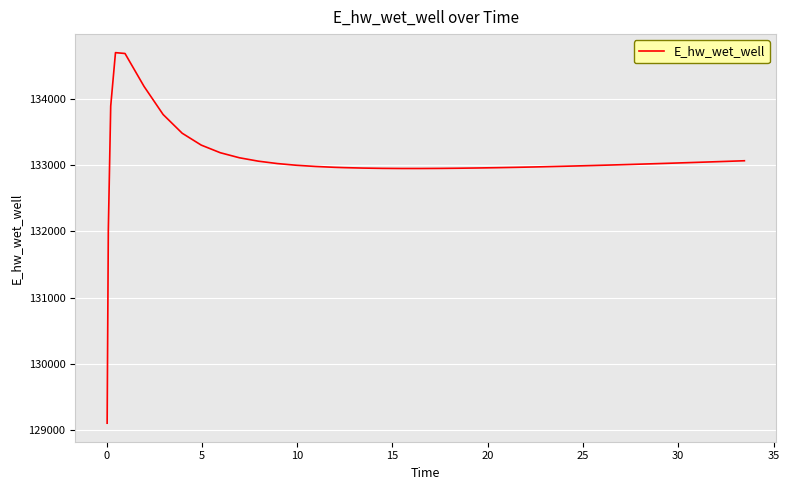

What is the smallest value displayed?

129099.4